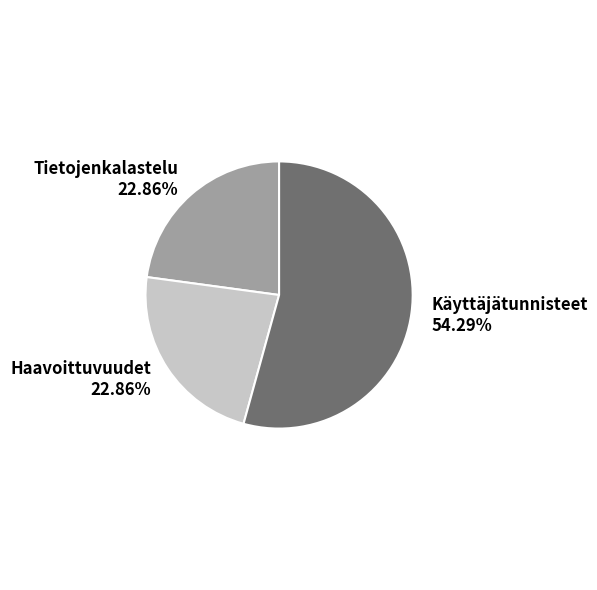

How many segments does this pie chart have?

3